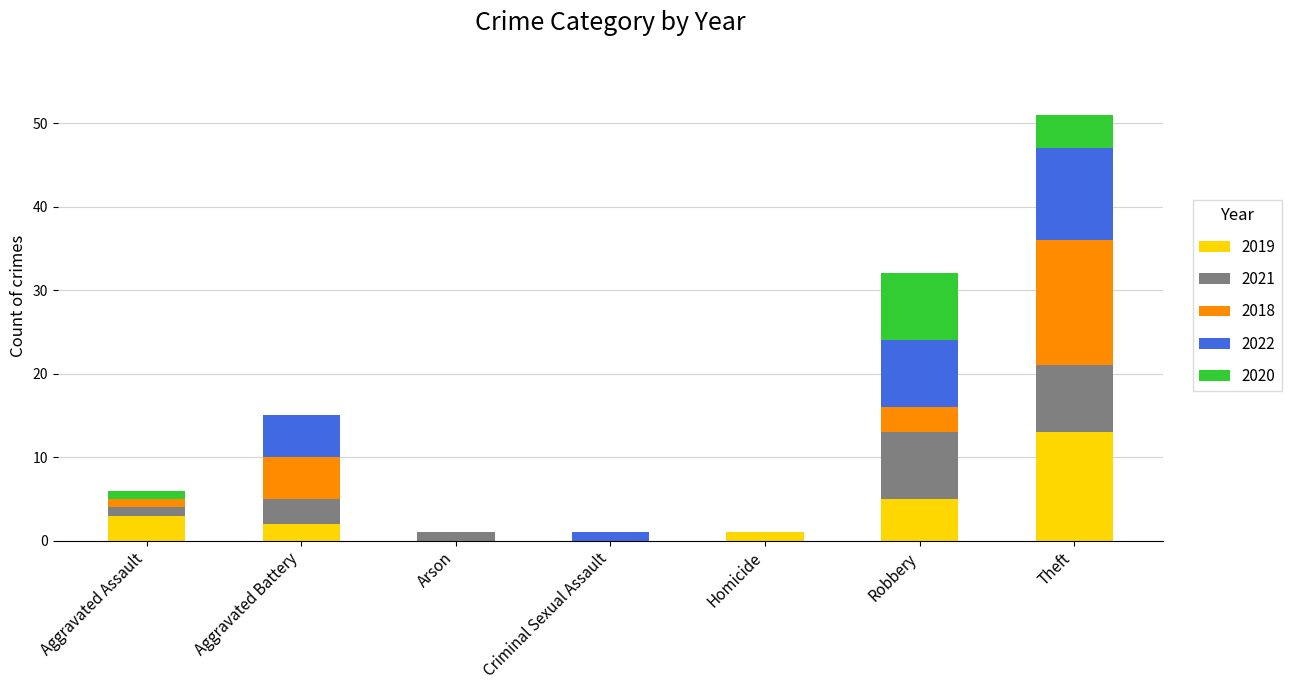

At which category is the sum across all series the highest?

Theft